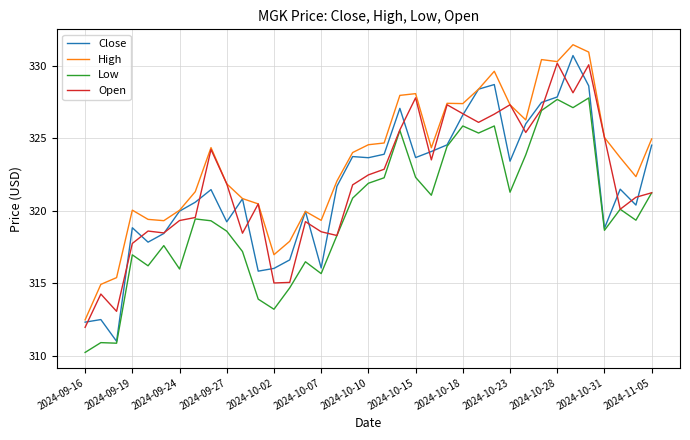

True or false: Open has more than 0 interior local peaks.

True